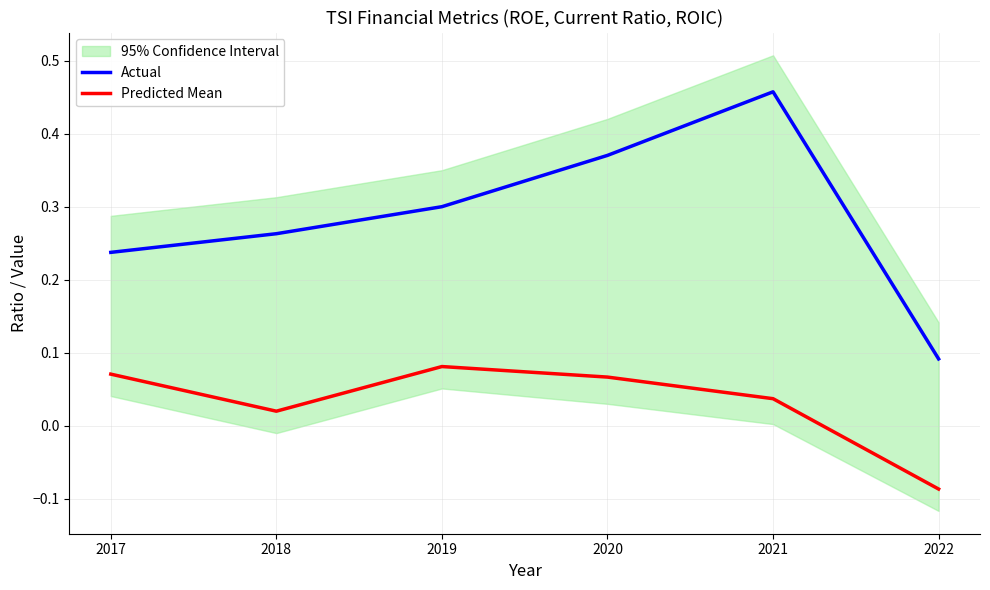

Where is Predicted Mean nearest to the value 0?

2018